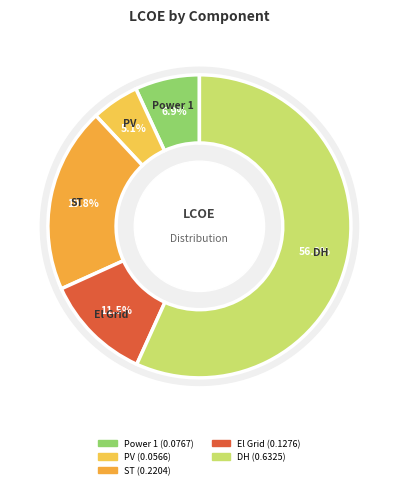

Count the number of slices in the pie.

6